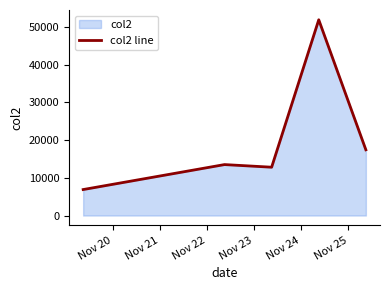

What is the sum of all values?

102553